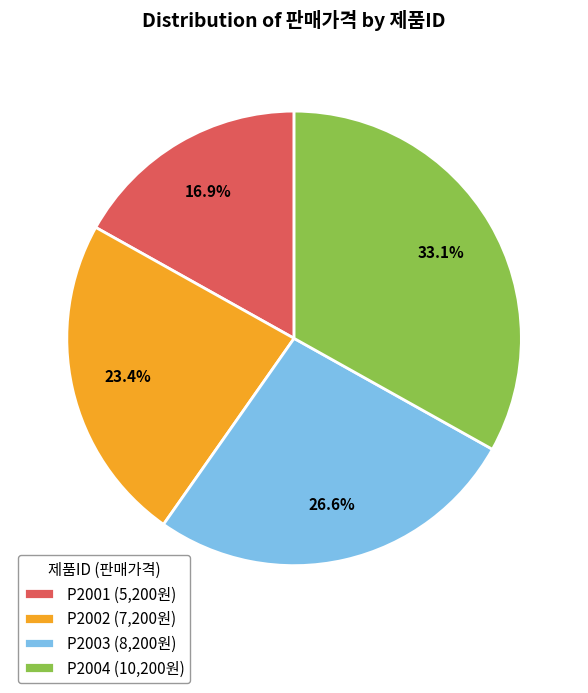

How many slices are in this pie chart?

4